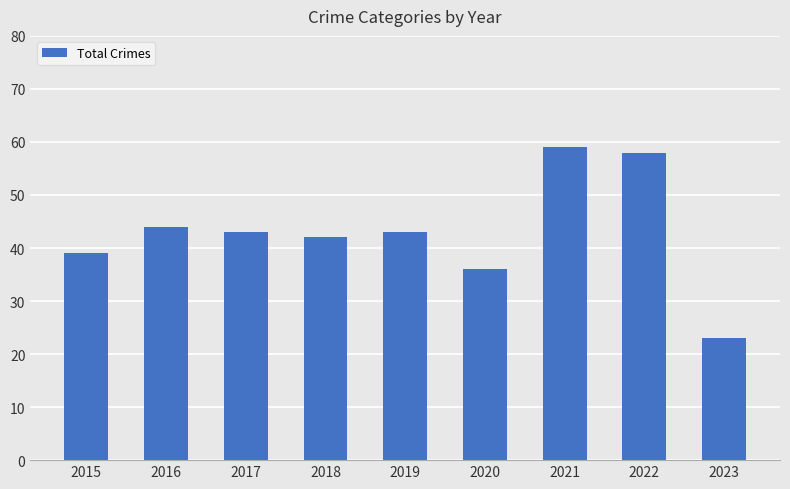

Which has a higher value, 2023 or 2016?

2016